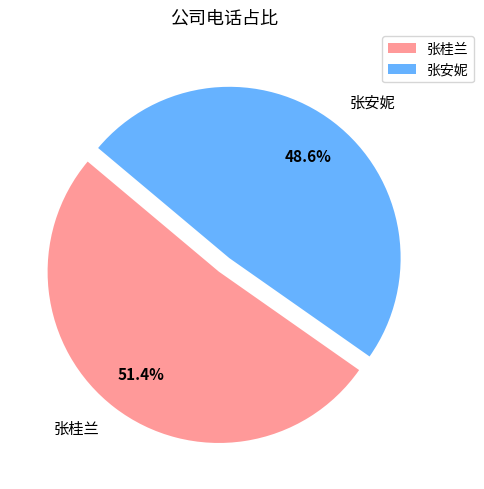

To the nearest percent, what portion does 张桂兰 represent?

51%